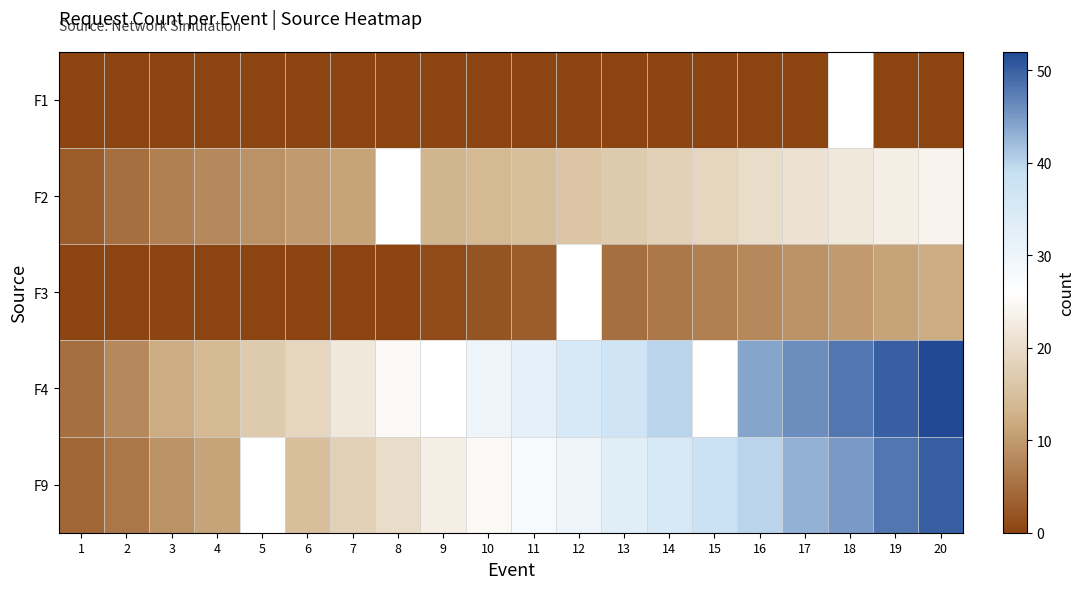

Count the number of categories in the chart.

20